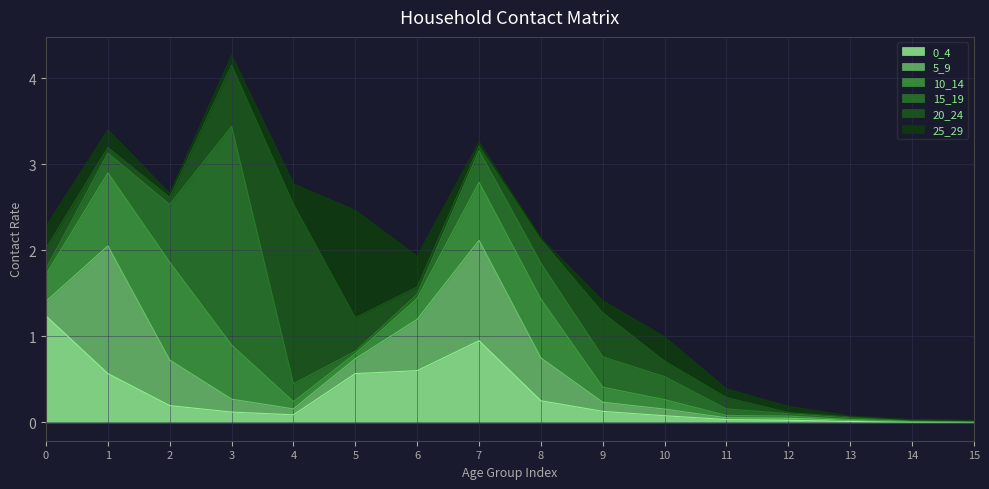

True or false: 5_9 and 25_29 intersect in this chart.

True